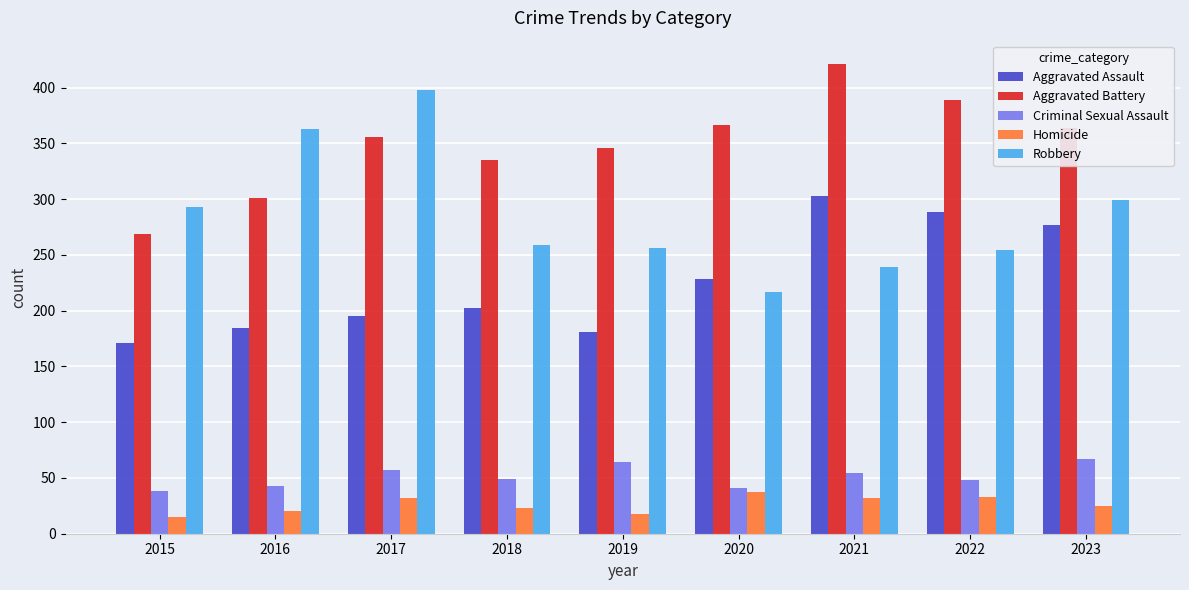

At 2023, list the series in order from largest to smallest.

Aggravated Battery, Robbery, Aggravated Assault, Criminal Sexual Assault, Homicide